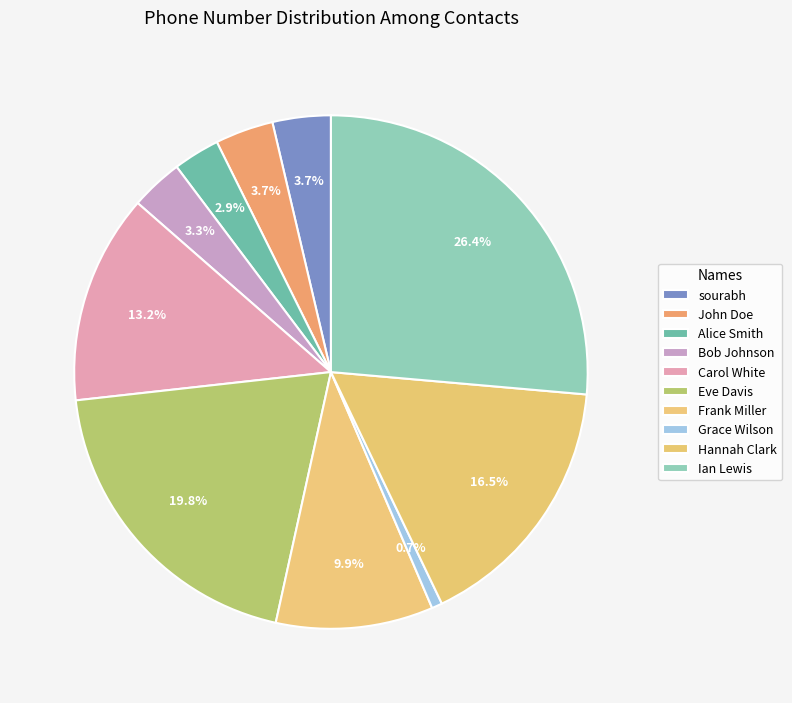

Count the number of slices in the pie.

10